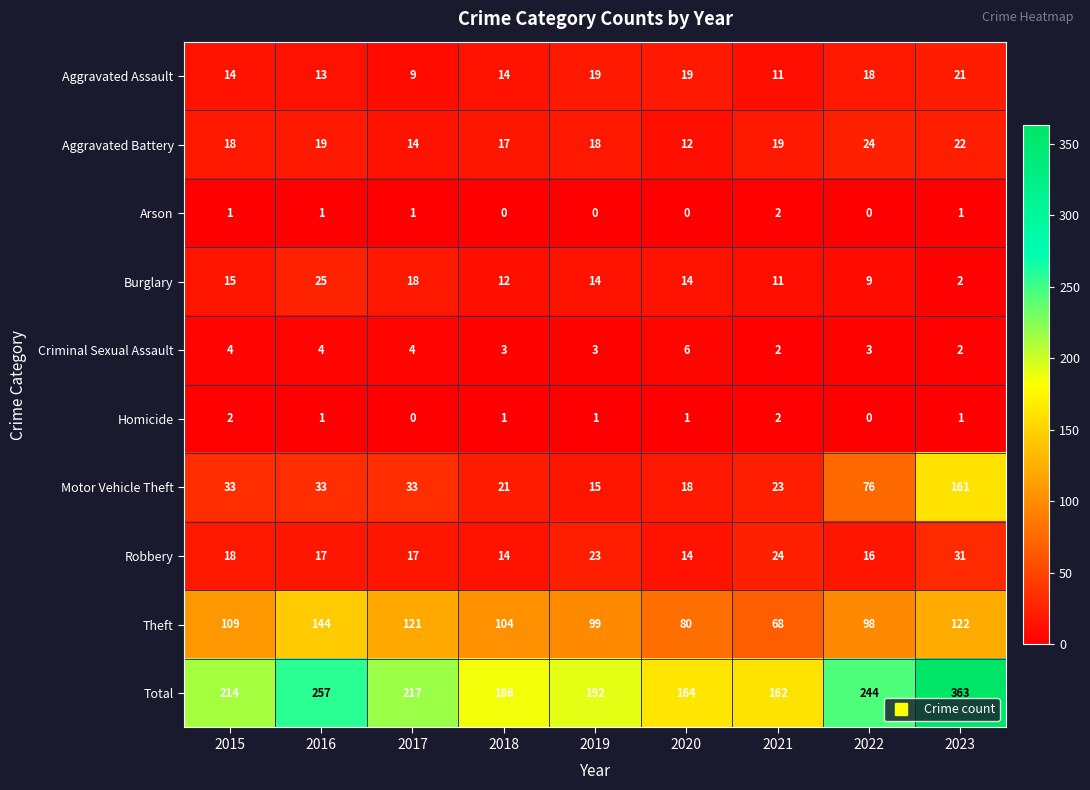

What is the highest value of the Aggravated Assault series?

21